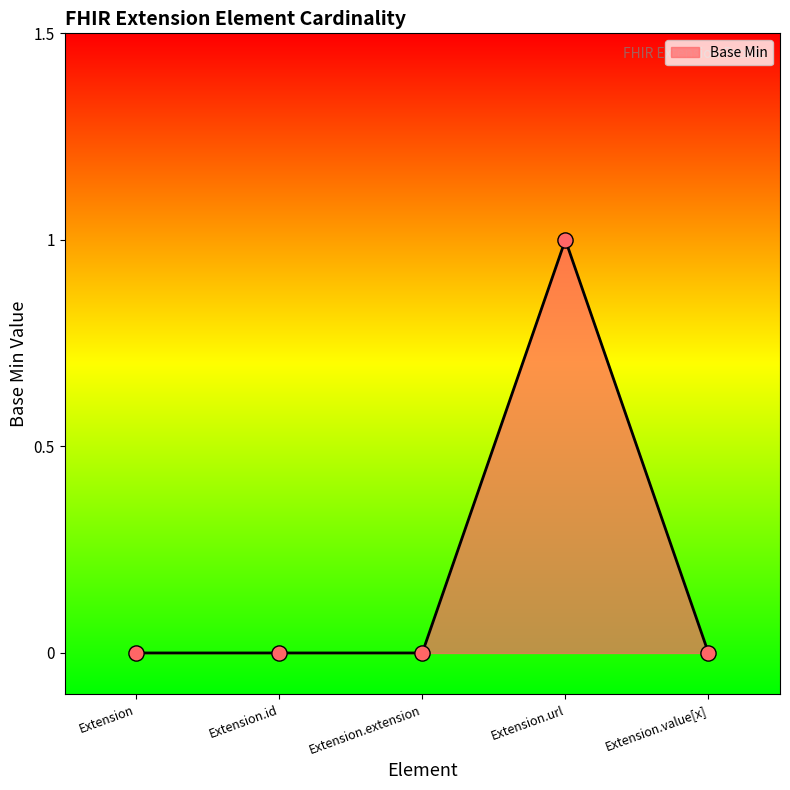

What is the change in value from Extension to Extension.url?

+1